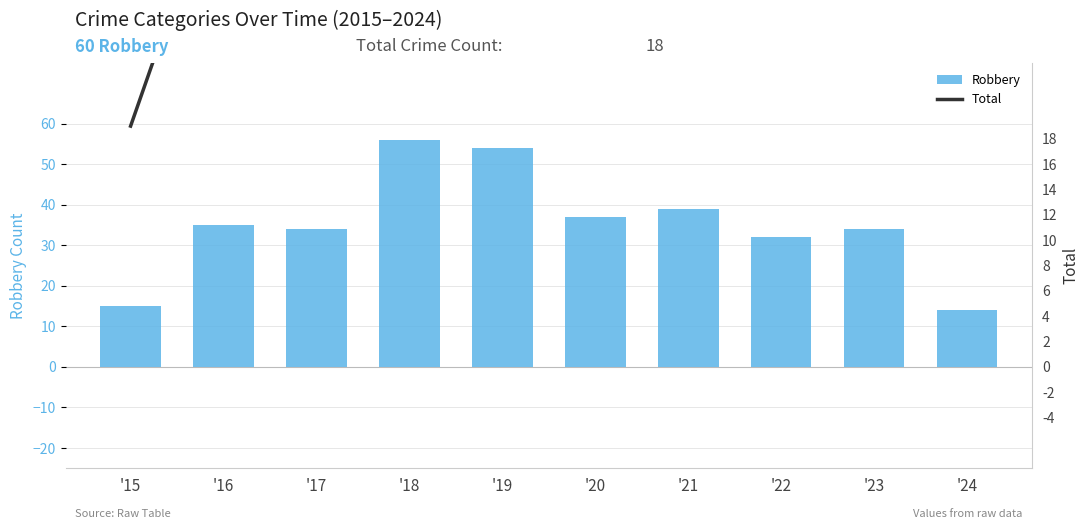

The Total series shows 88 at '23. True or false?

False